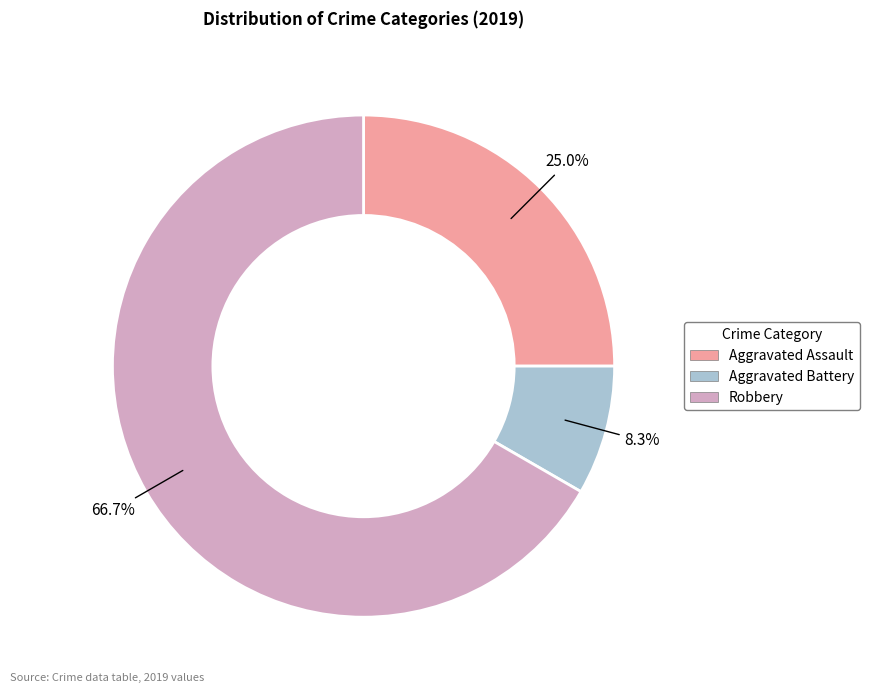

Which has a higher value, Aggravated Battery or Aggravated Assault?

Aggravated Assault